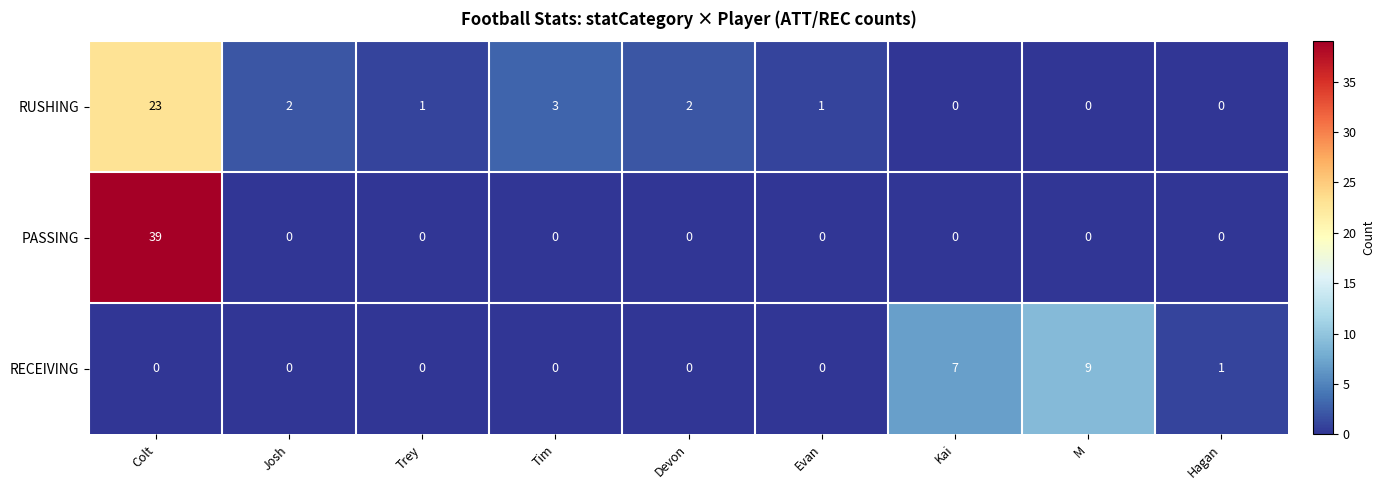

Which series has the largest total across all categories?

PASSING